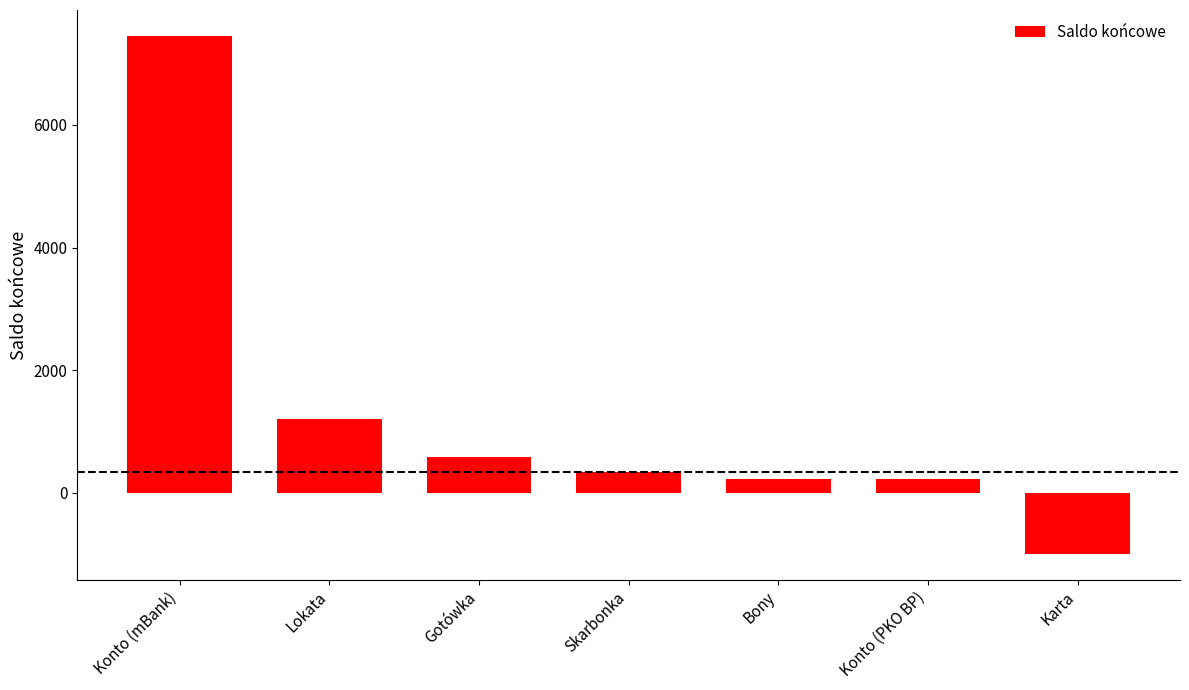

The value at Konto (mBank) is 7452.4. True or false?

True